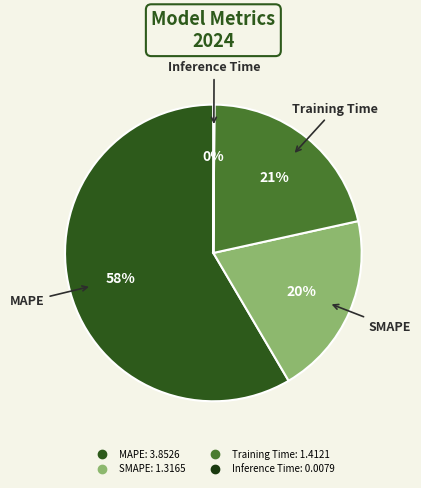

To the nearest percent, what portion does Training Time represent?

21%